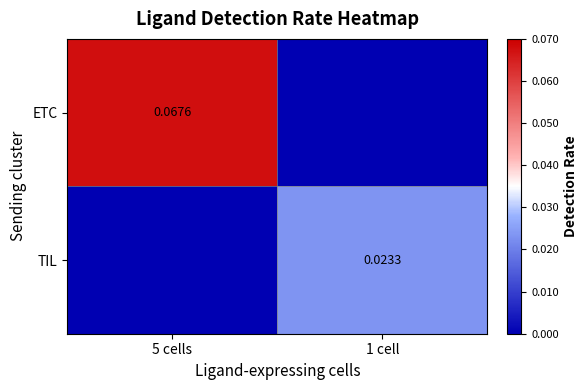

Which series has the largest range (max minus min)?

ETC